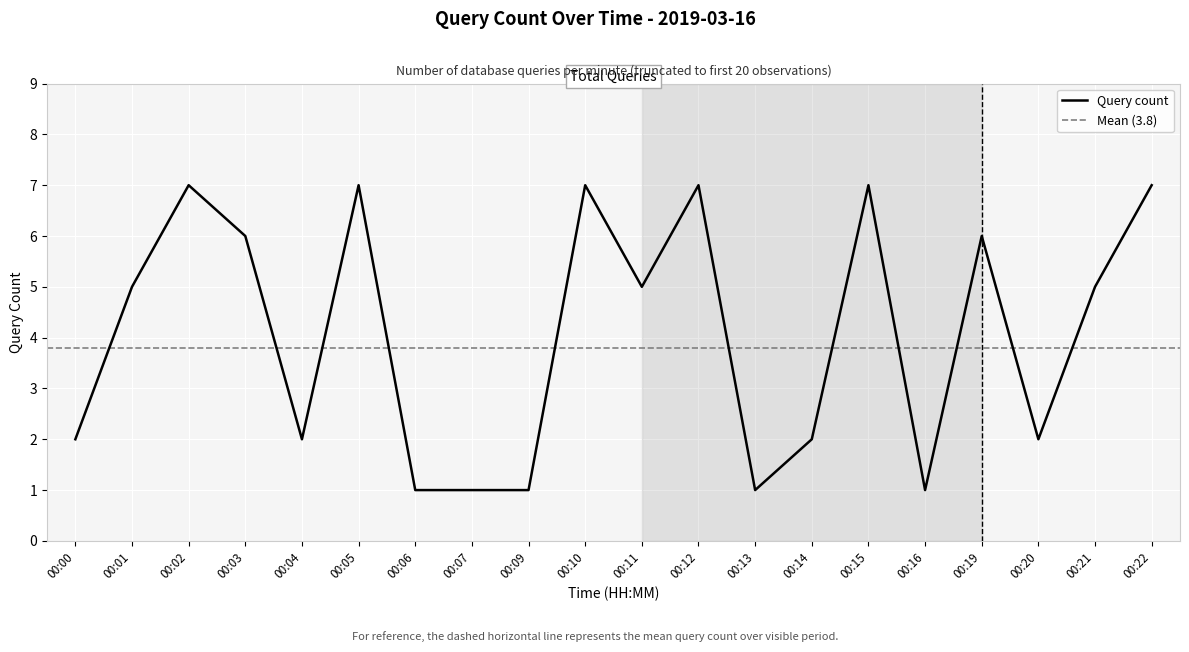

Between 00:15 and 00:19, which is larger?

00:15